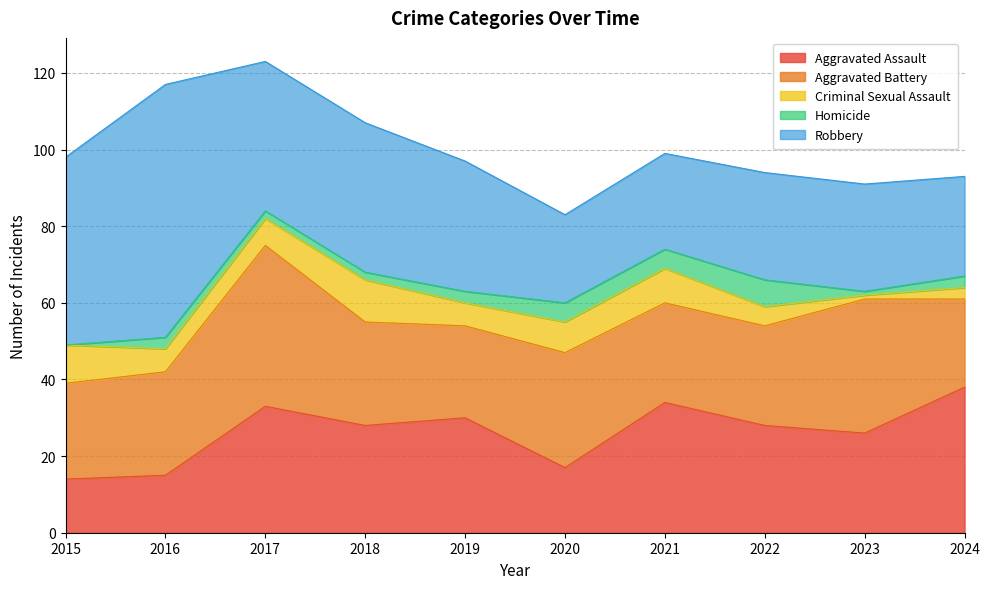

What is the average value of the Aggravated Battery series?

28